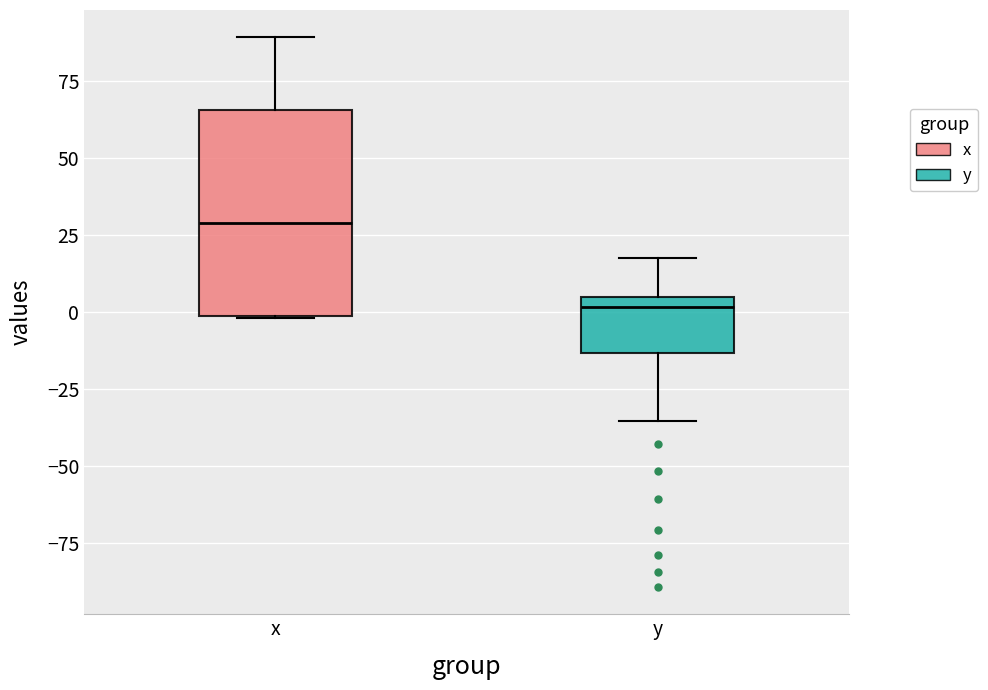

Reading left to right, read every box against the y-axis: the position of its median line, the range the box covers, and the ends of its whiskers. The values are not printed on the chart, so give them approximately, as read against the axis.

x: median 30, box 0 to 65, whiskers 0 to 90
y: median 0, box -15 to 5, whiskers -35 to 20